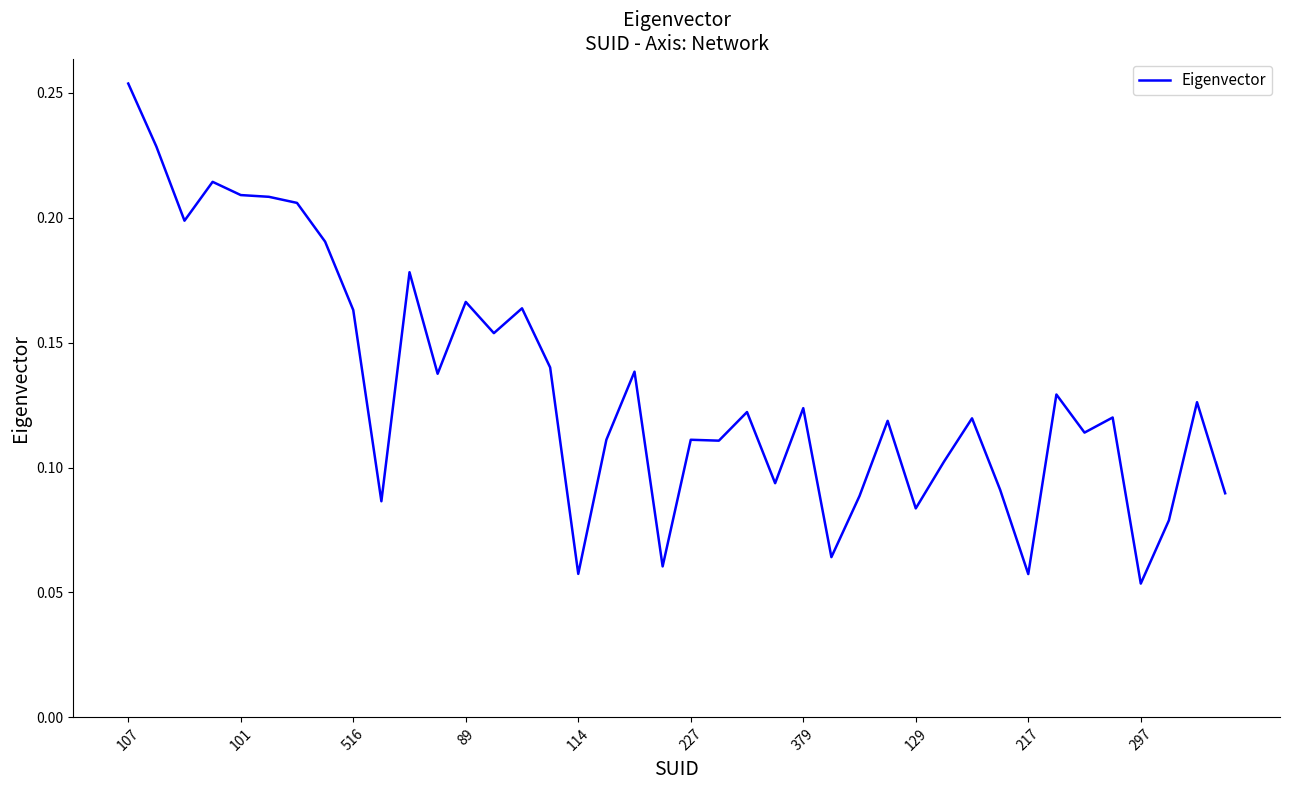

What is the label of the 23rd point from the right?

17